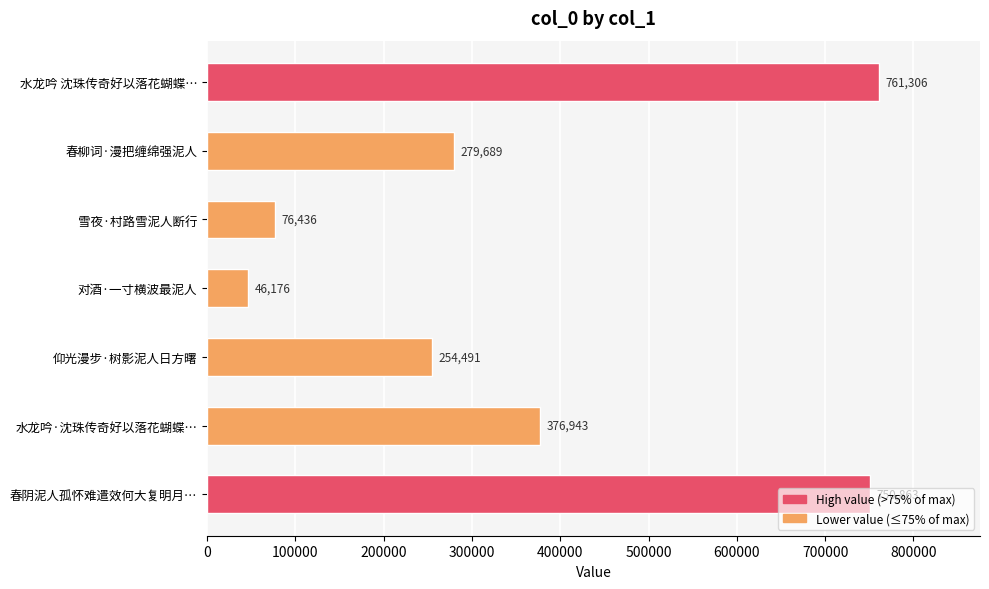

Are the bars grouped side by side (vs. stacked)?

No